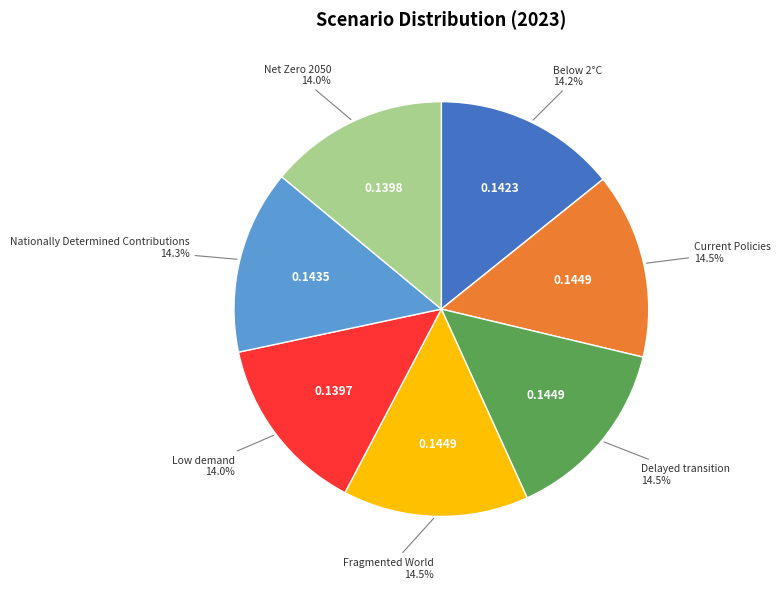

To the nearest percent, what portion does Below 2°C represent?

14%